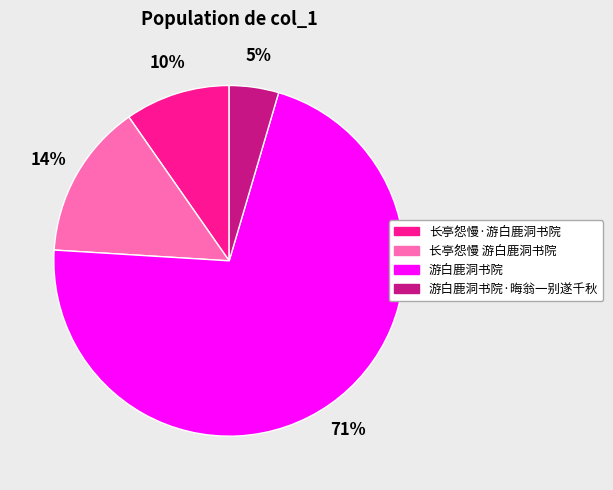

Is there any slice that represents more than half of the pie?

Yes